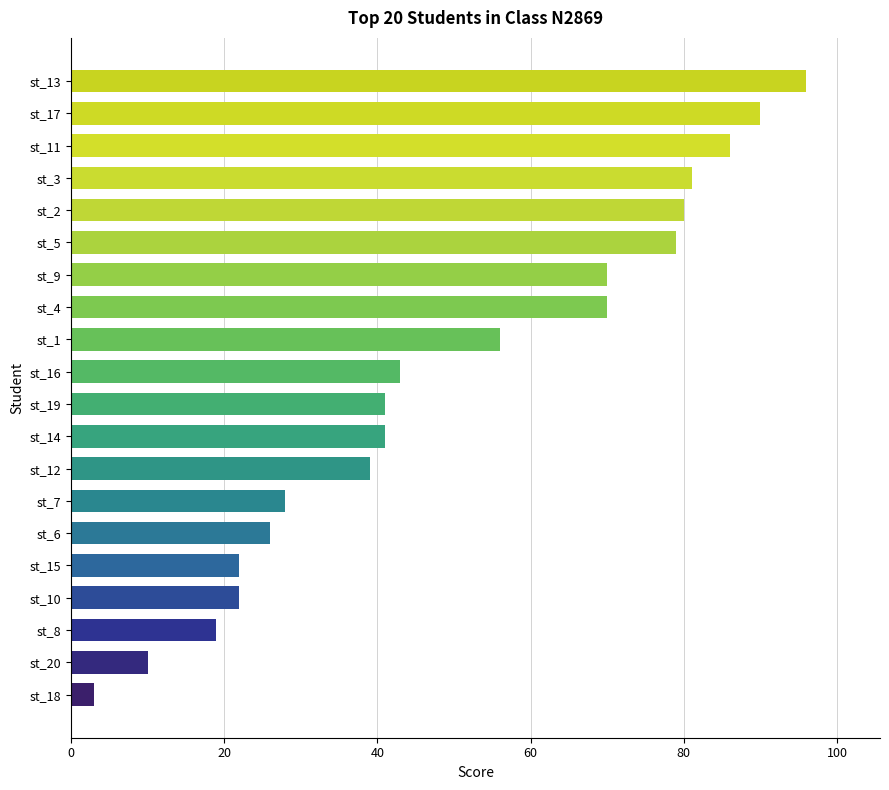

Reading bottom to top, list all the values displayed in this chart.

3	10	19	22	22	26	28	39	41	41	43	56	70	70	79	80	81	86	90	96